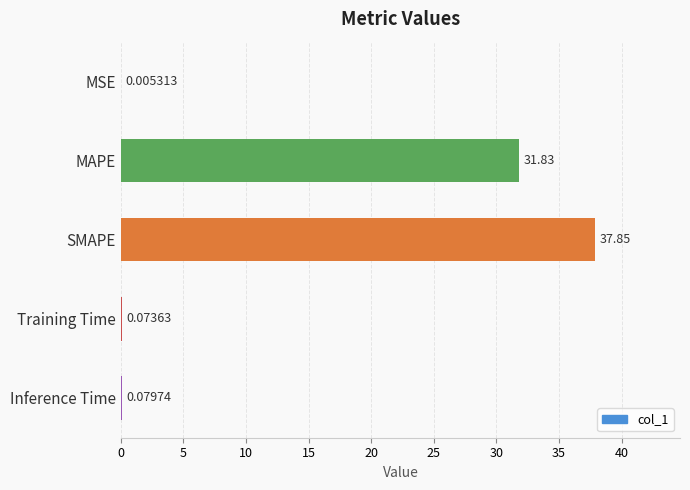

At which category does the chart reach its peak across all series?

SMAPE